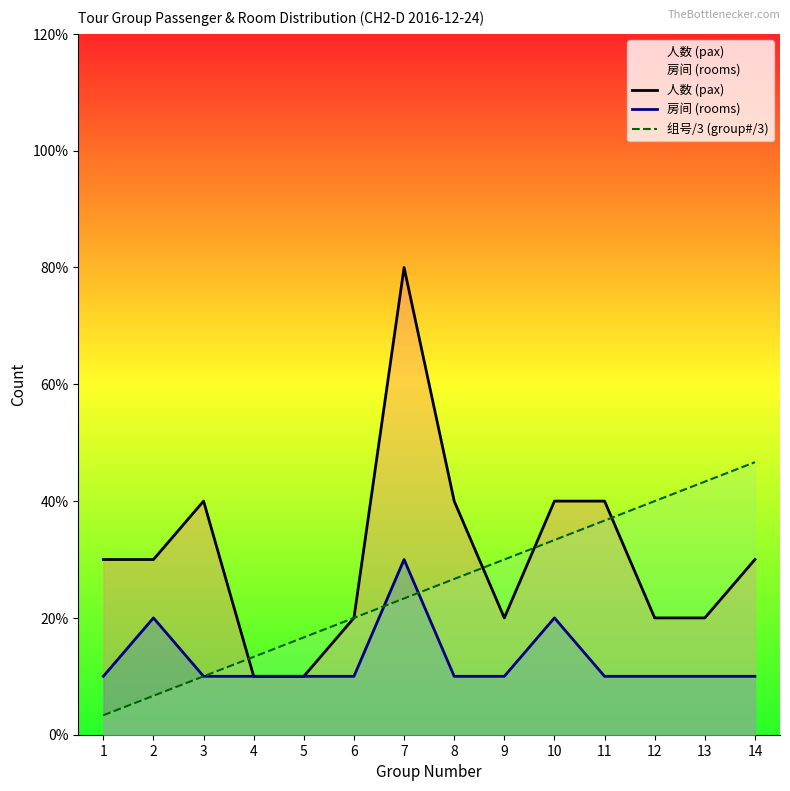

List the series in order of their peak value, lowest first.

房间 (rooms), 组号/3 (group#/3), 人数 (pax)